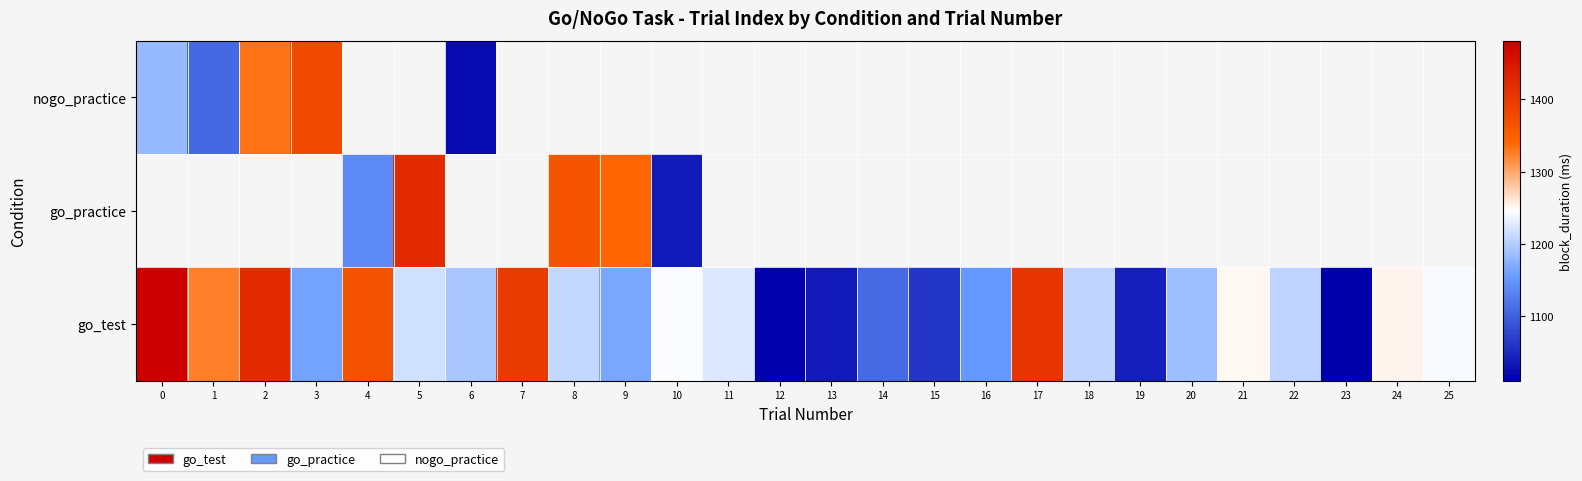

Rank the series by their maximum value, from lowest to highest.

nogo_practice, go_practice, go_test